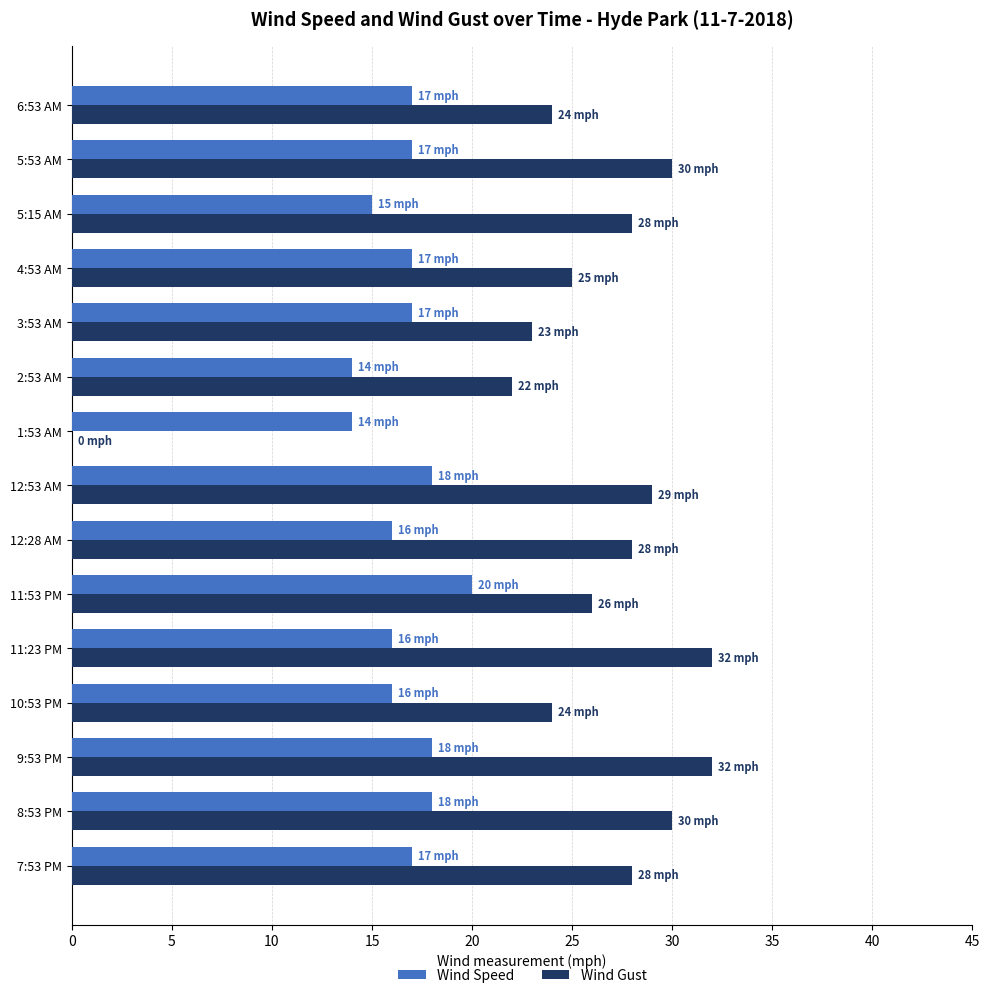

What is the sum of all Wind Gust values?

381